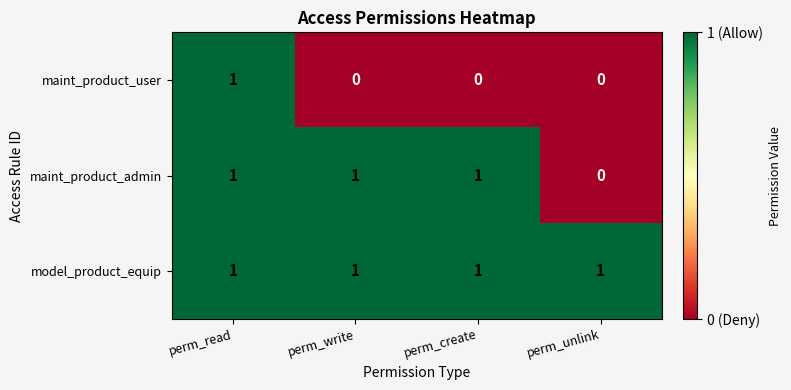

What is the sum of all maint_product_admin values?

3